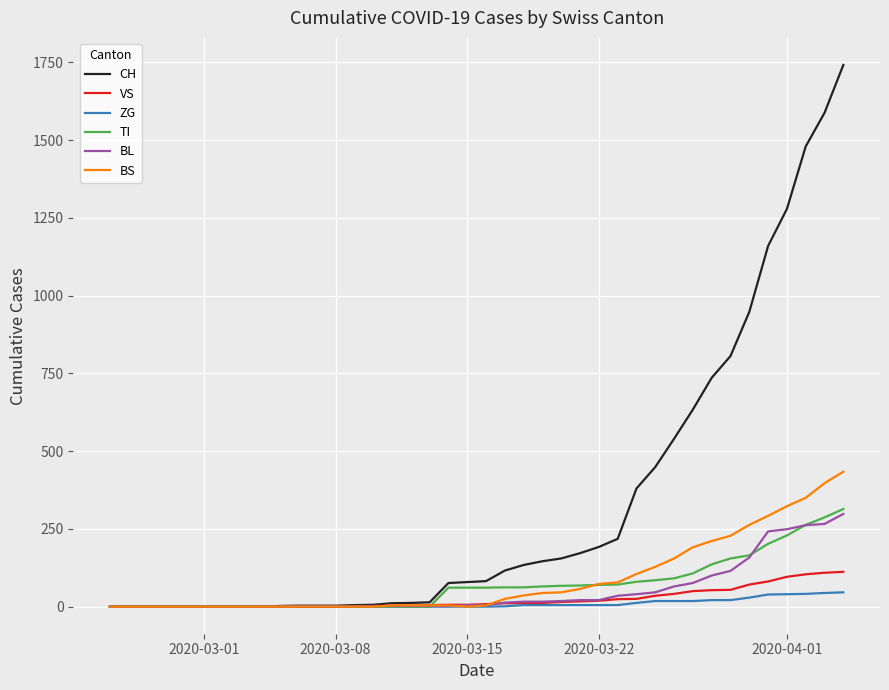

Which series has the widest spread of values?

CH